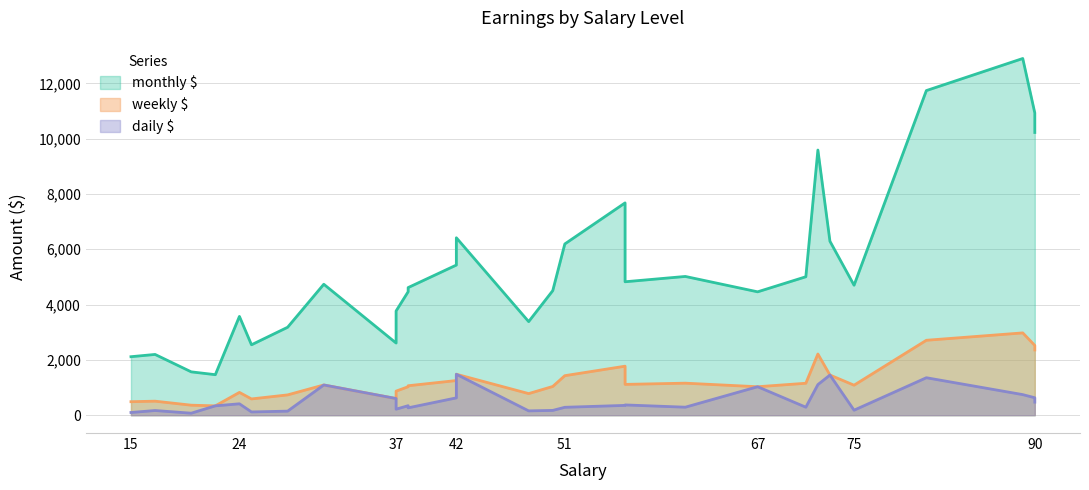

Between 50 and 73, which series saw the biggest shift?

monthly $